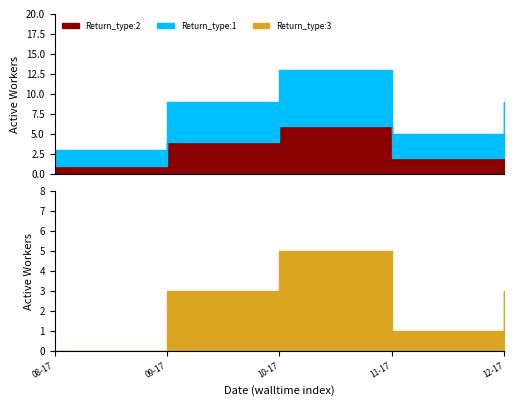

Does the chart have visible grid lines?

No